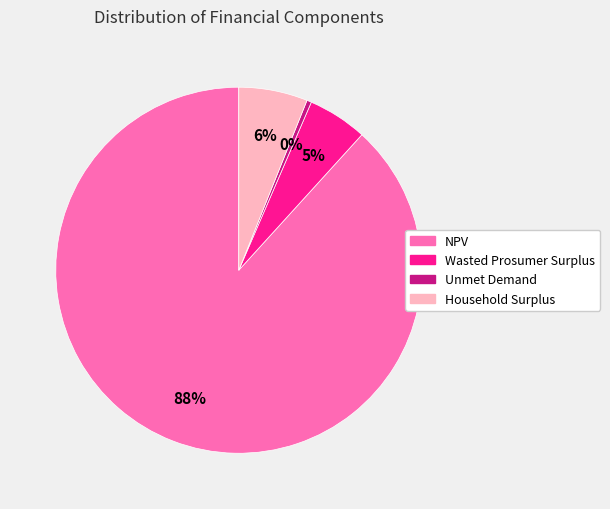

Does any single category account for the majority?

Yes